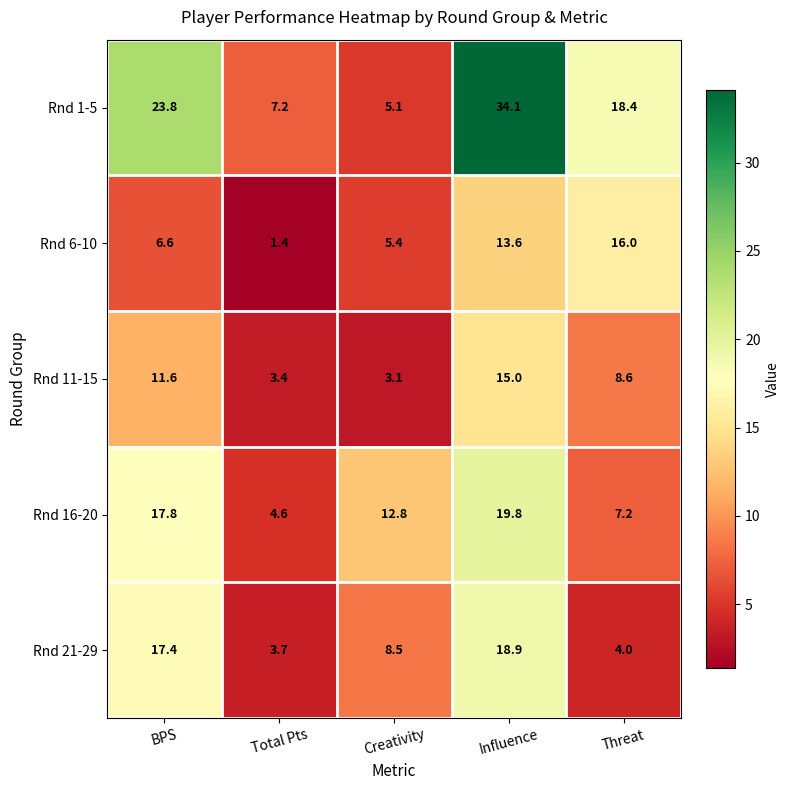

At how many categories does at least one series exceed 27?

1